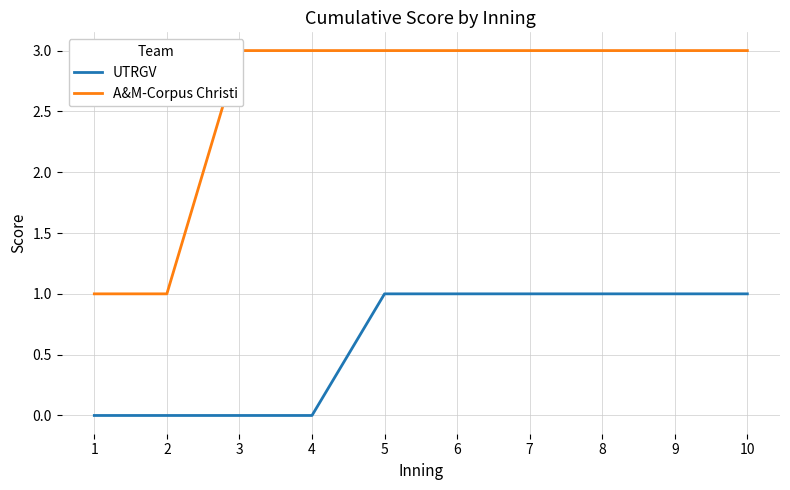

Reading left to right, what are all the values shown in this chart?

UTRGV: 0	0	0	0	1	1	1	1	1	1
A&M-Corpus Christi: 1	1	3	3	3	3	3	3	3	3